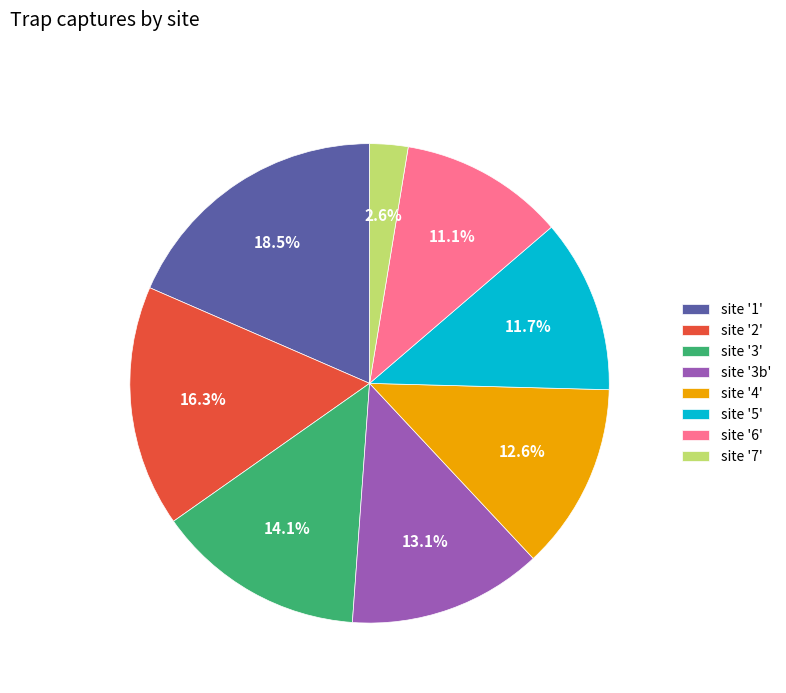

Between site '7' and site '5', which is larger?

site '5'